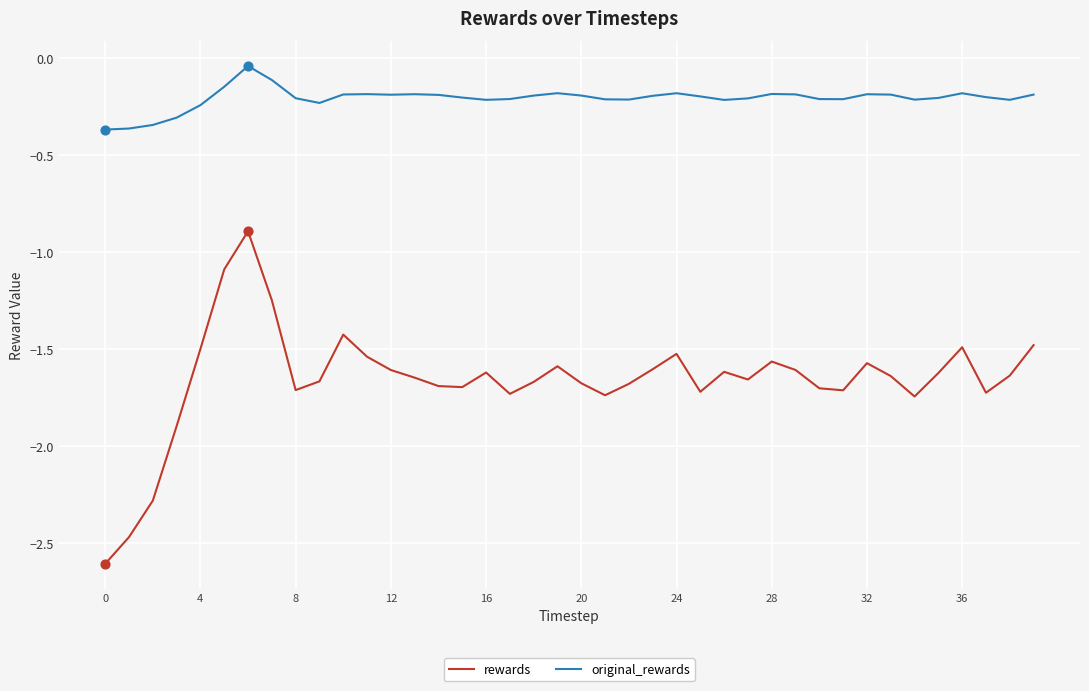

Which series has the largest range (max minus min)?

rewards